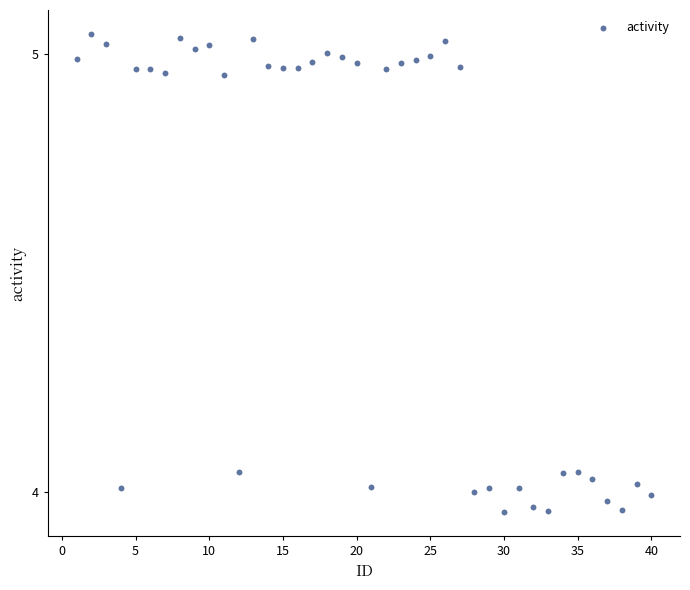

What is the range of Y values (max minus min)?

1.1